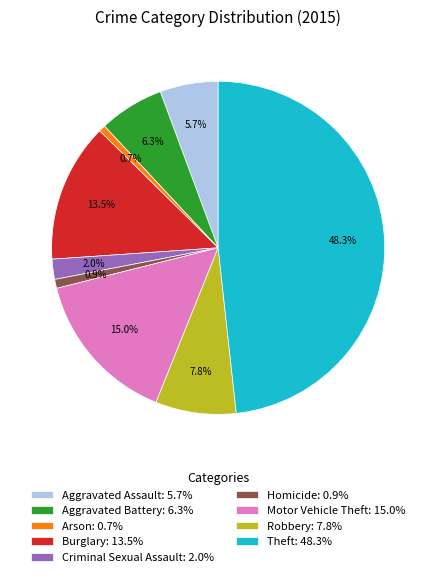

Between Aggravated Battery and Arson, which is larger?

Aggravated Battery